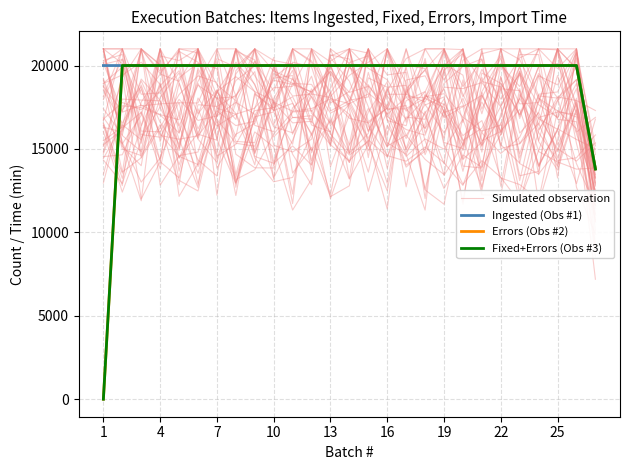

Which category has the highest value in the Ingested (Obs #1) series?

4